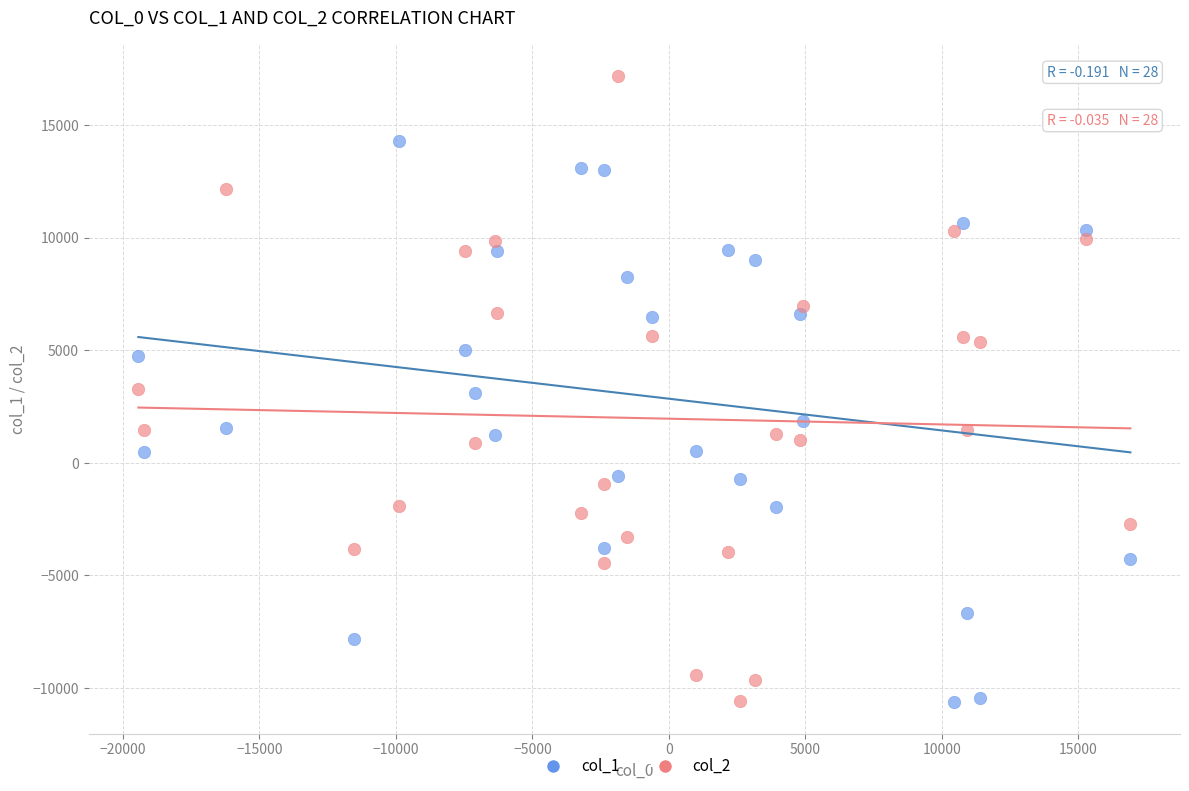

Which series has the largest Y range (max minus min)?

col_2